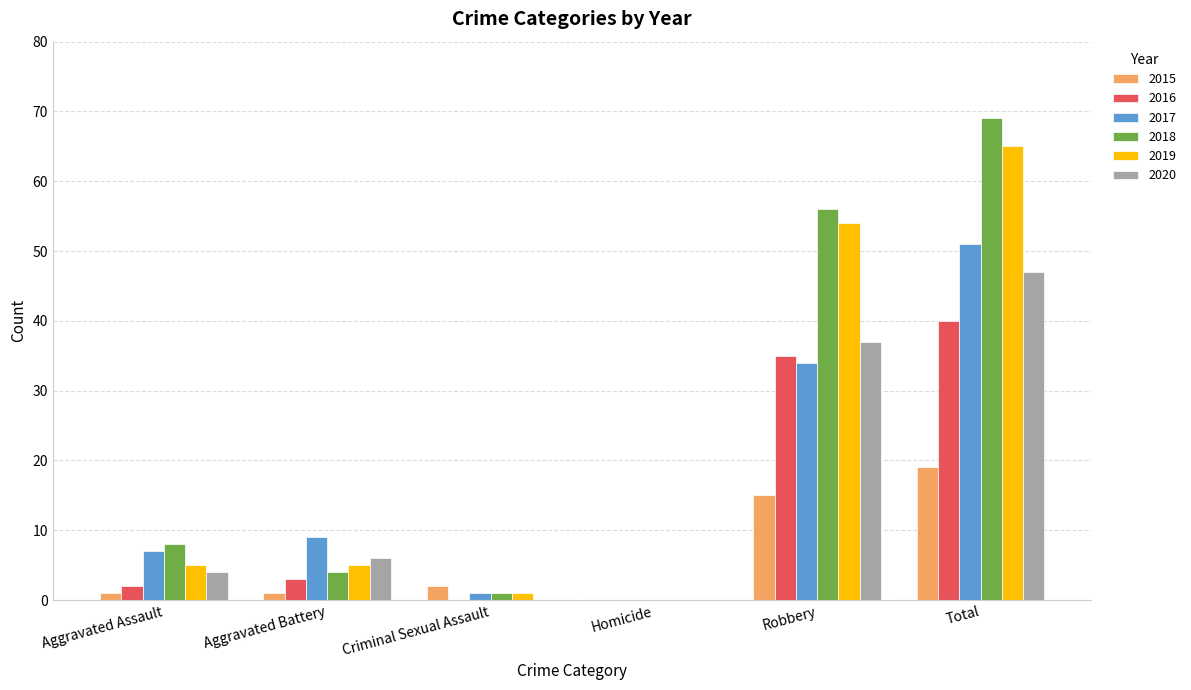

What is the sum of all 2017 values?

102